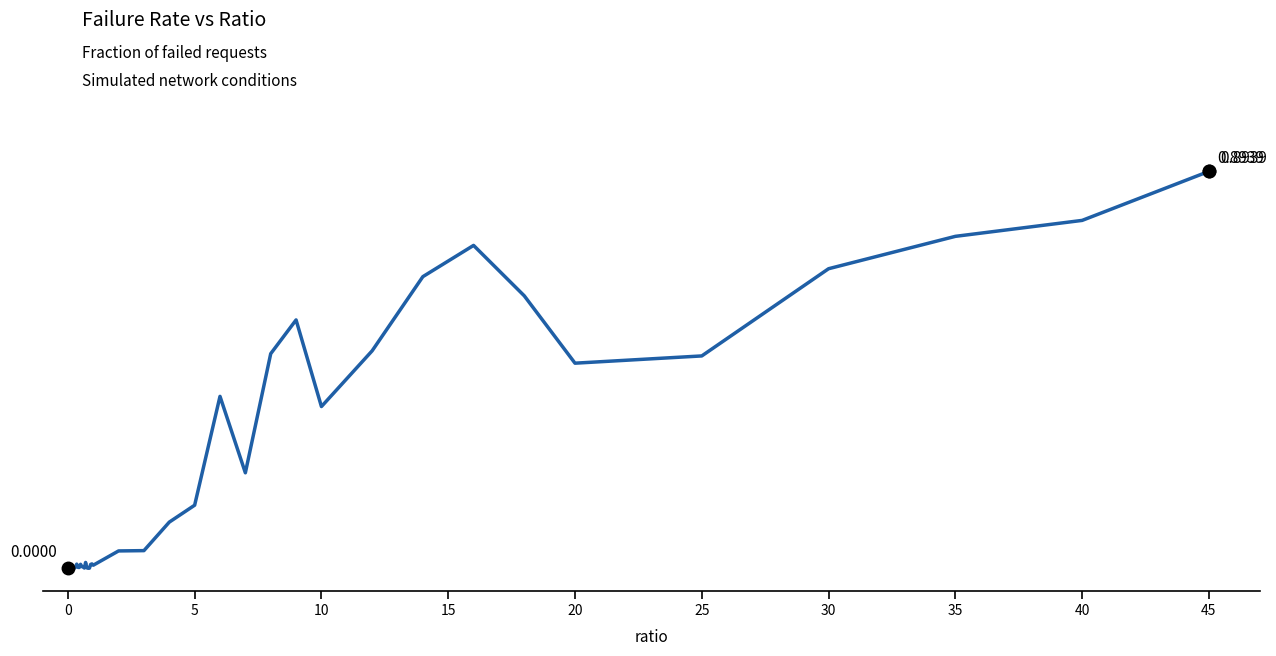

What is the average value?

0.2